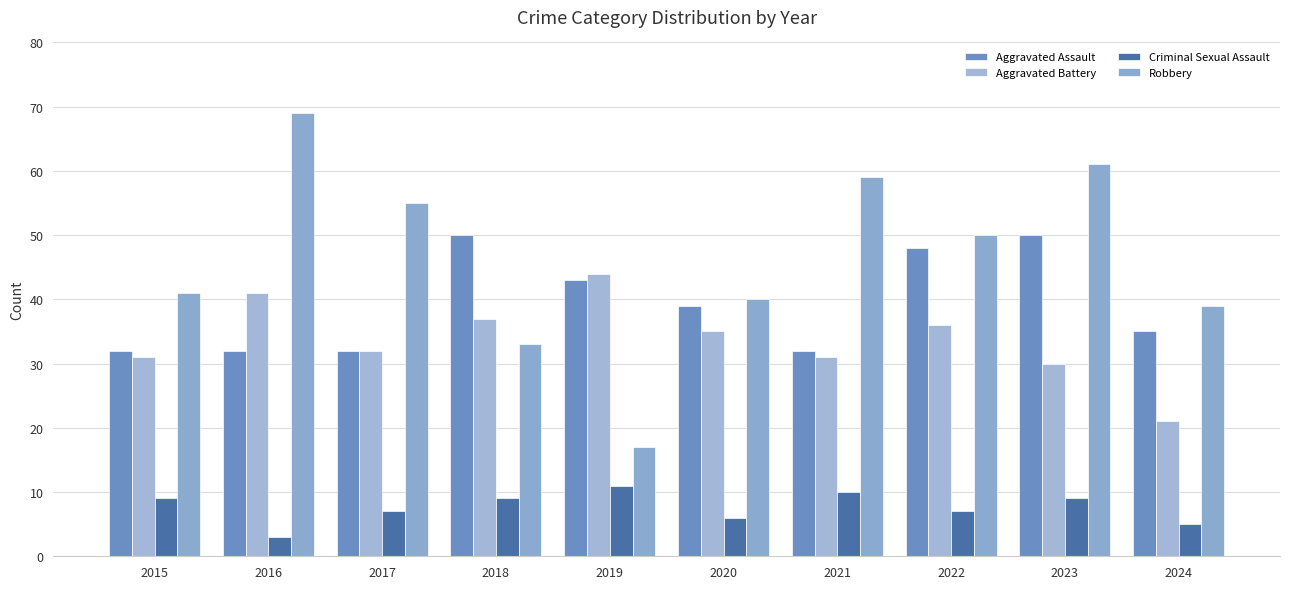

Which series has the largest total across all categories?

Robbery